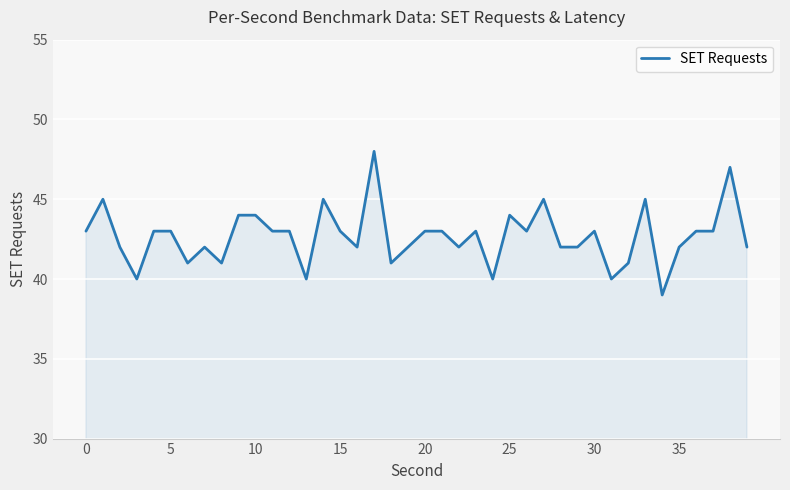

How many values are between 42 and 43?

22